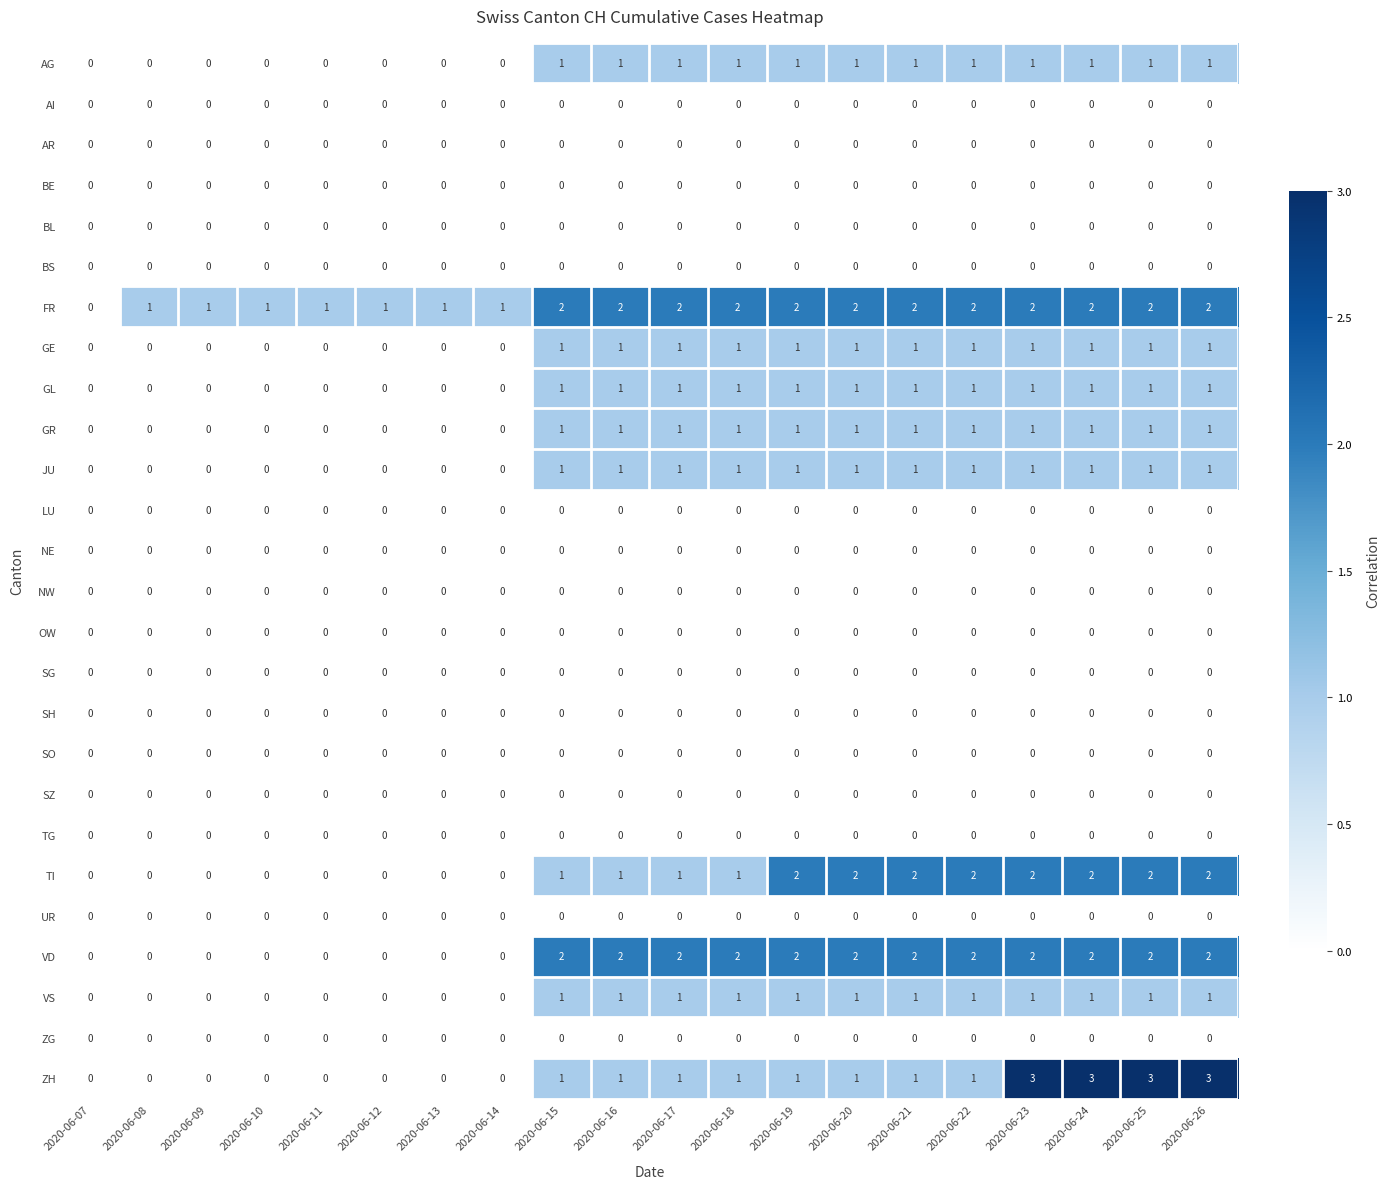

True or false: ZH has a value of 1 at 2020-06-21.

True